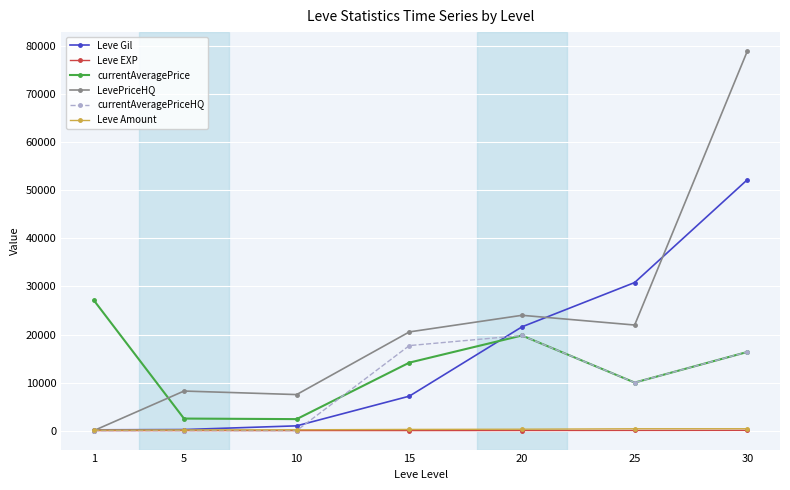

What is the maximum value shown in the chart?

78995